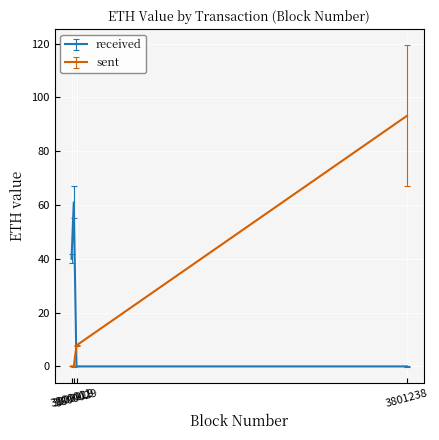

What is the difference between the second highest and minimum values in the received series?

40.0